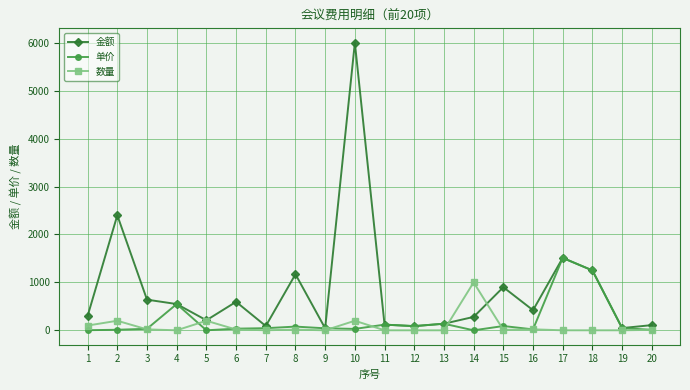

What is the maximum value for 数量?

1000.0